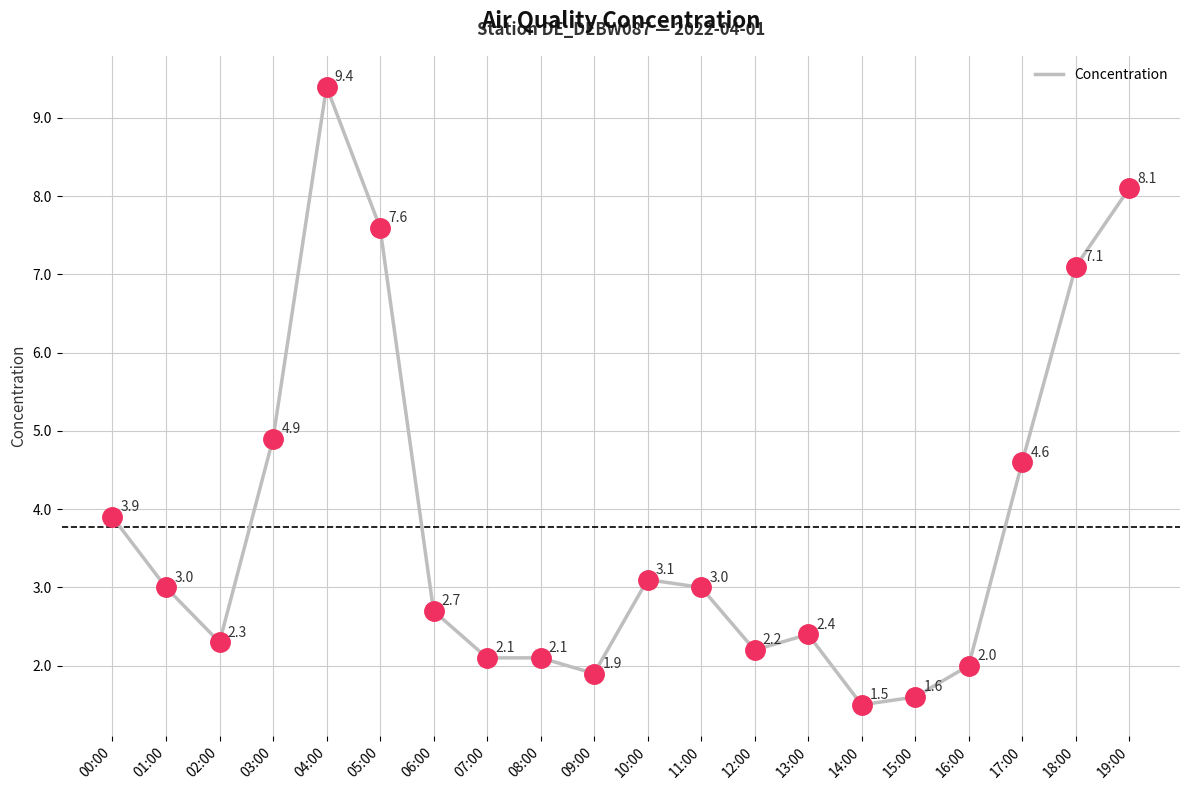

What is the change in value from 04:00 to 15:00?

-7.8